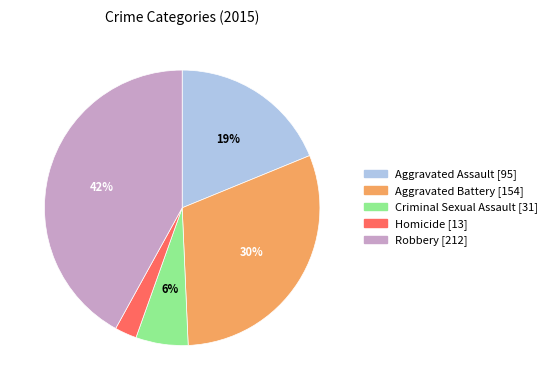

Which slice is the smallest?

Homicide